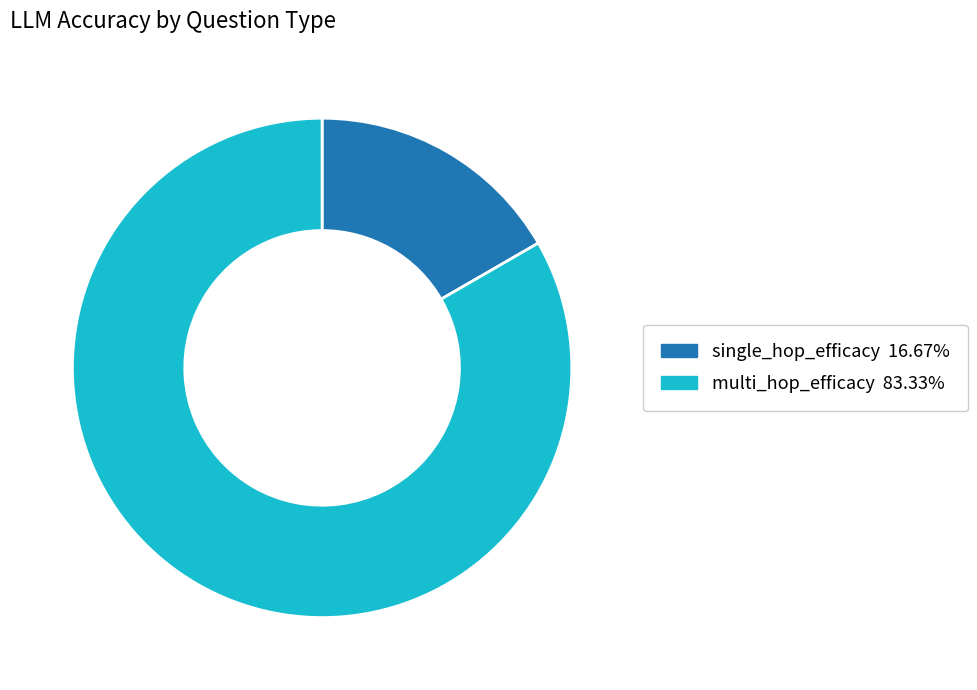

Is there a majority slice in this chart?

Yes